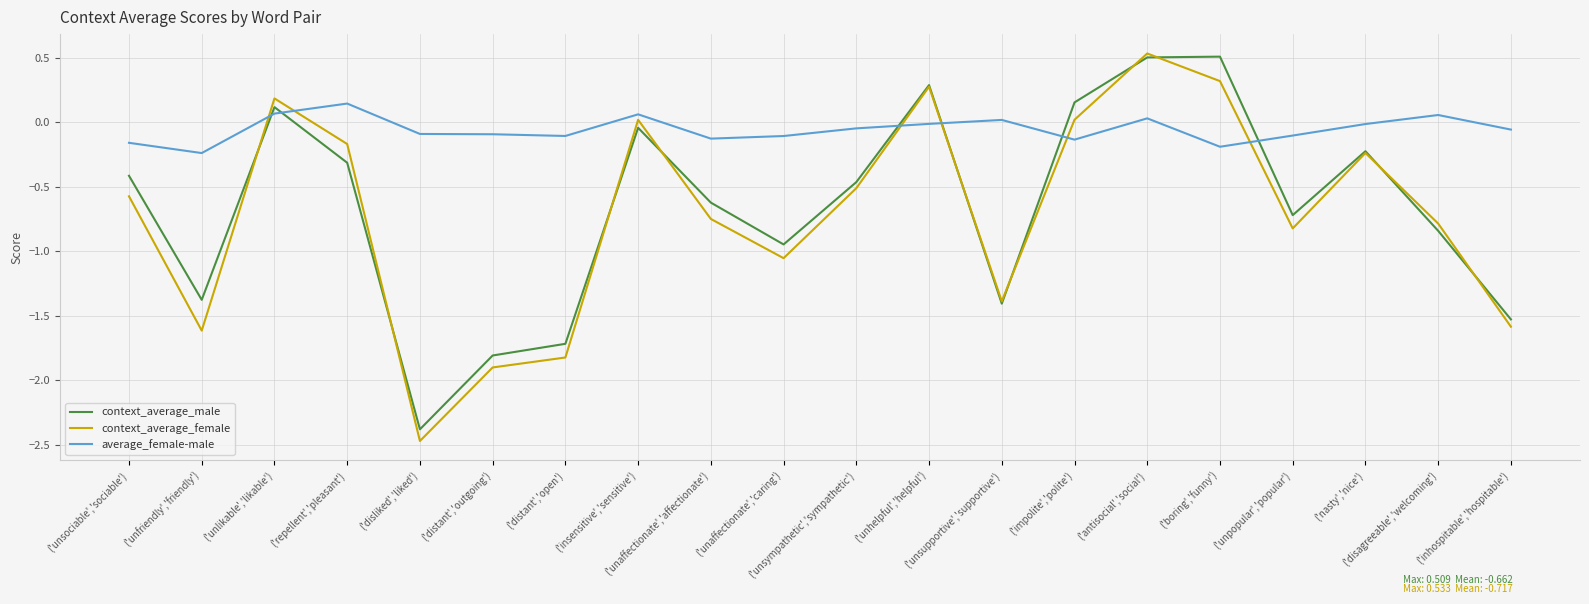

Which series has the largest total across all categories?

average_female-male